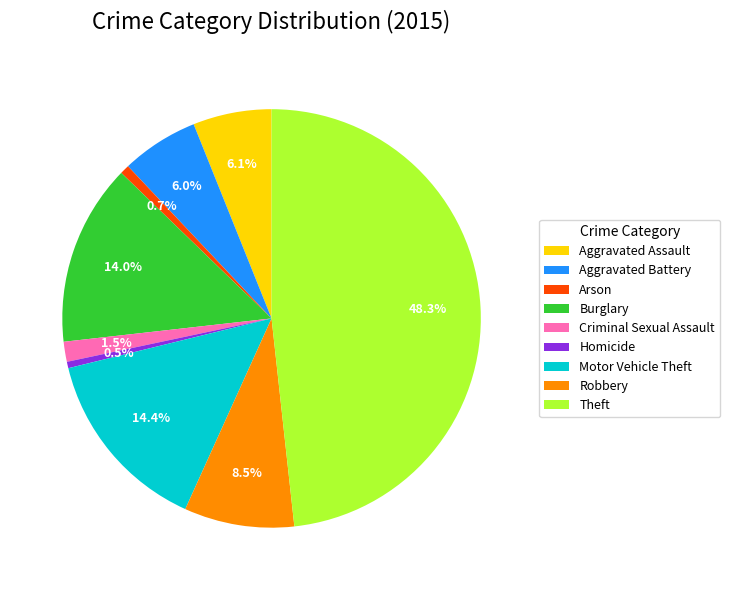

Between Robbery and Aggravated Battery, which is larger?

Robbery